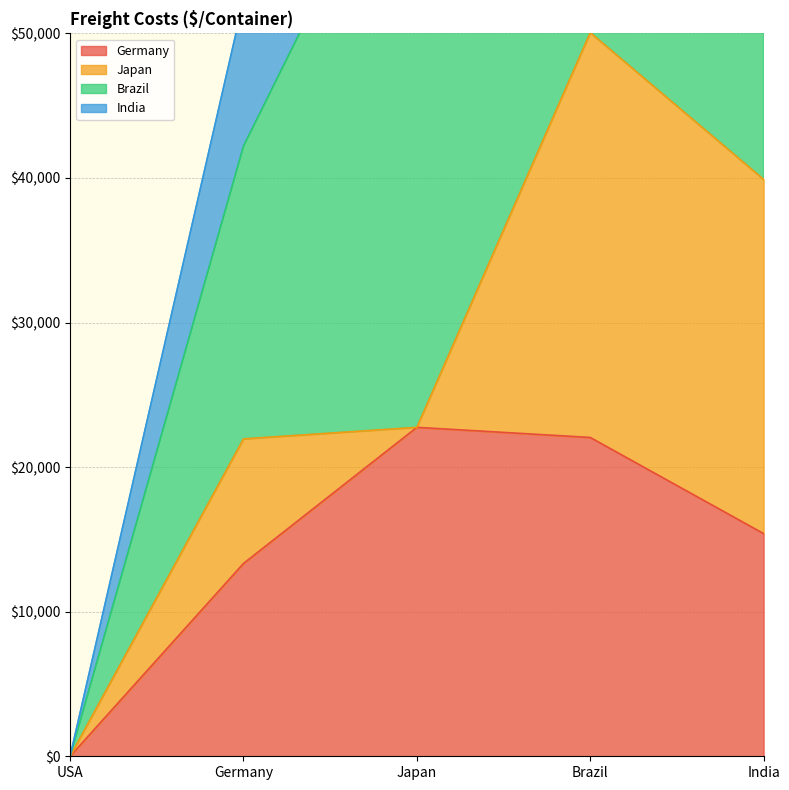

Reading left to right, extract all data points from this chart.

Germany: 0	13335	22750	22050	15400
Japan: 0	8617	0	28000	24500
Brazil: 0	20244	43610	0	29400
India: 0	10073	14350	29750	0